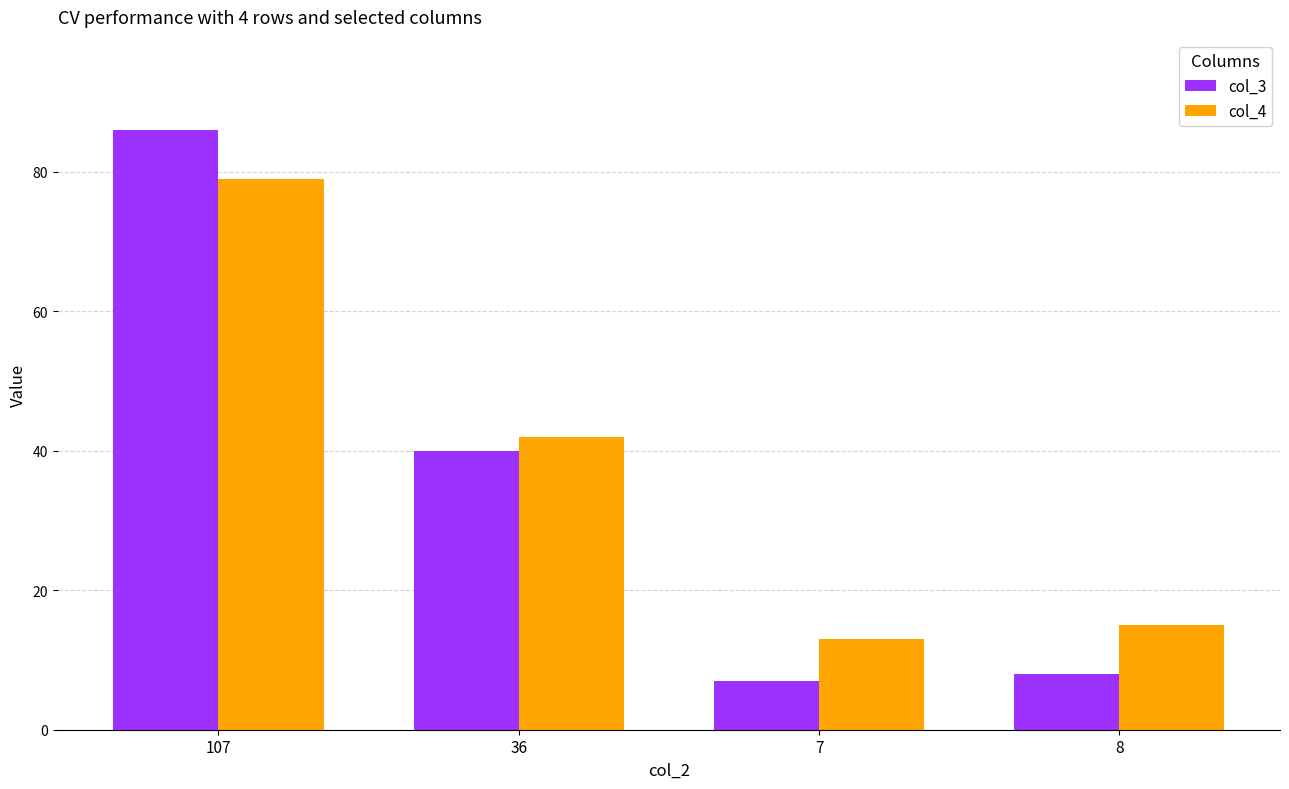

What is the highest value of the col_4 series?

79